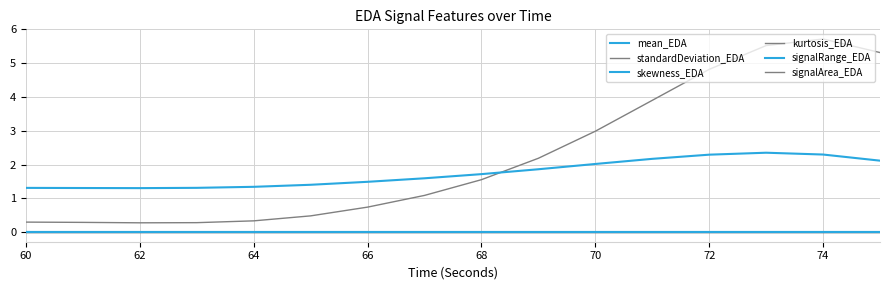

Is this an area chart (filled region under the line)?

No